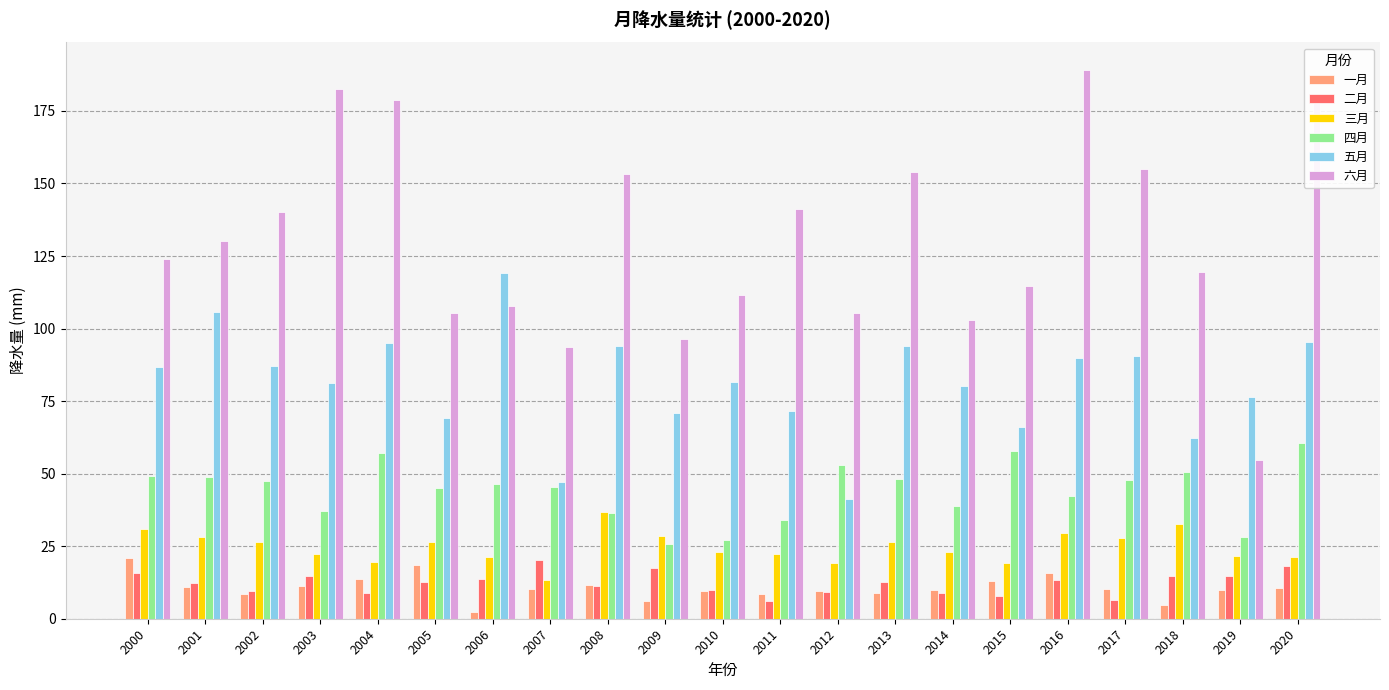

At how many categories does at least one series exceed 66?

21